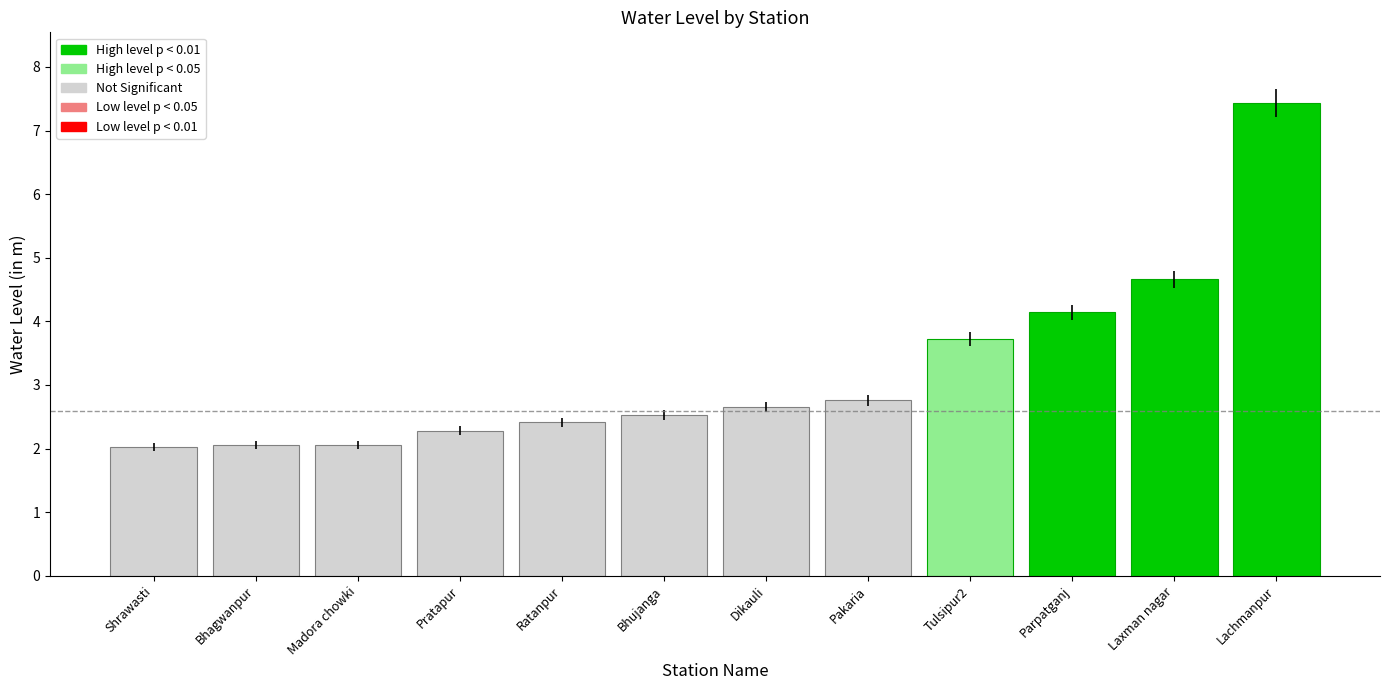

Which label corresponds to the largest value in the chart?

Lachmanpur